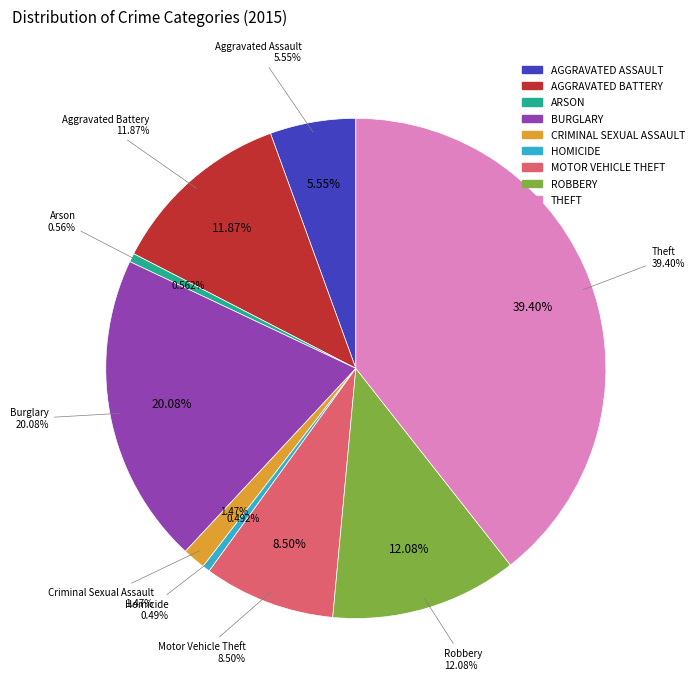

How many slices are in this pie chart?

9